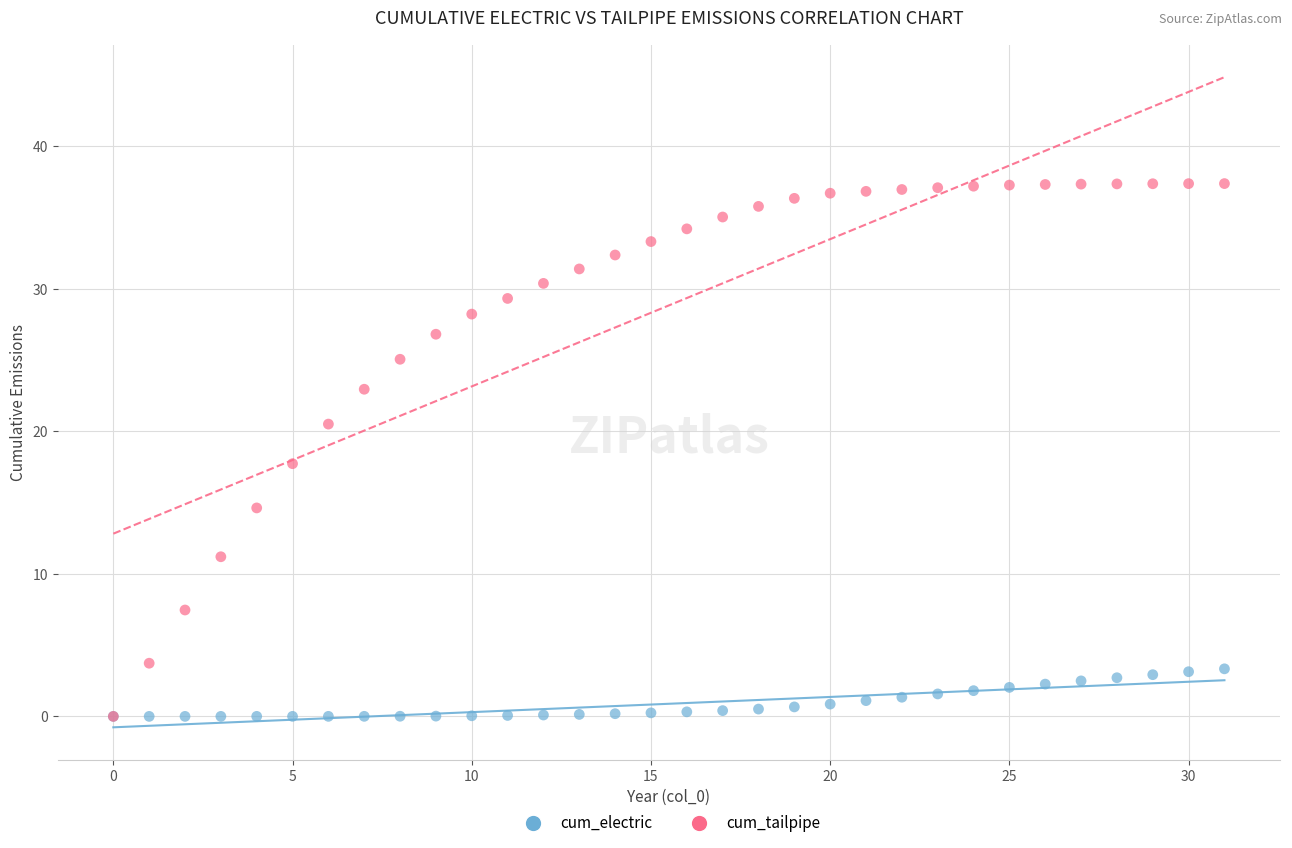

What are all the series names shown in the legend?

cum_electric, cum_tailpipe